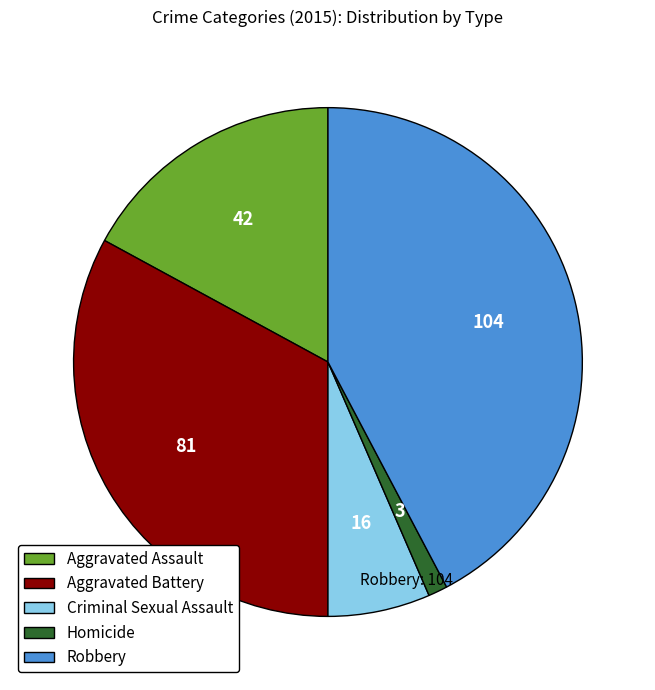

Which category has the biggest portion of the pie?

Robbery